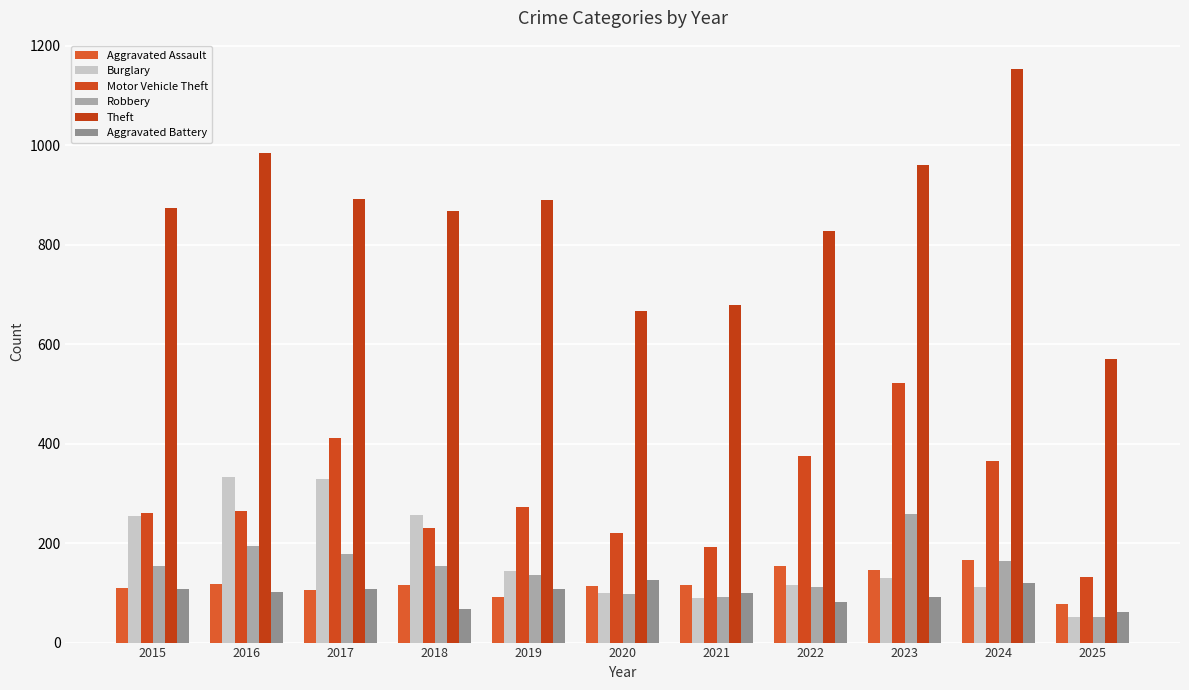

What is the spread (max minus min) of values at 2016?

882